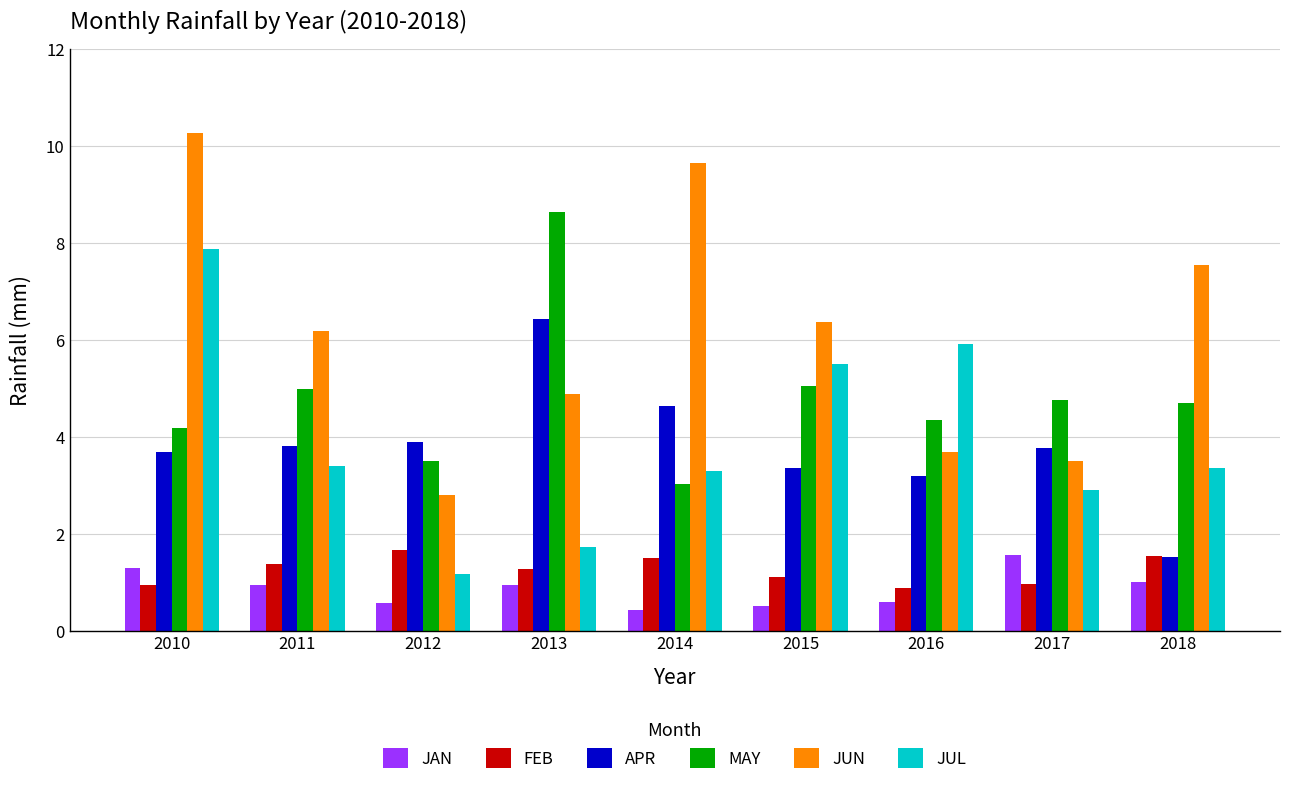

What value does the JAN series have at 2016?

0.6